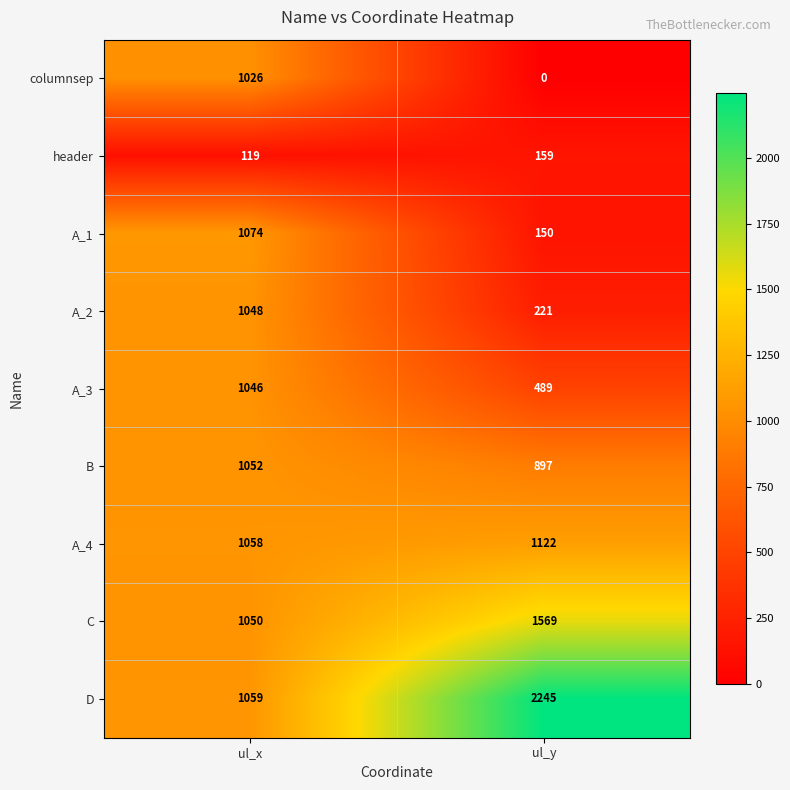

What is the average value of the A_1 series?

612